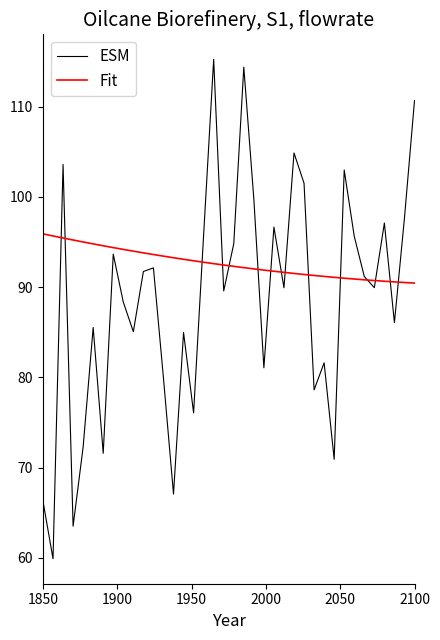

What are all the series names shown in the legend?

ESM, Fit